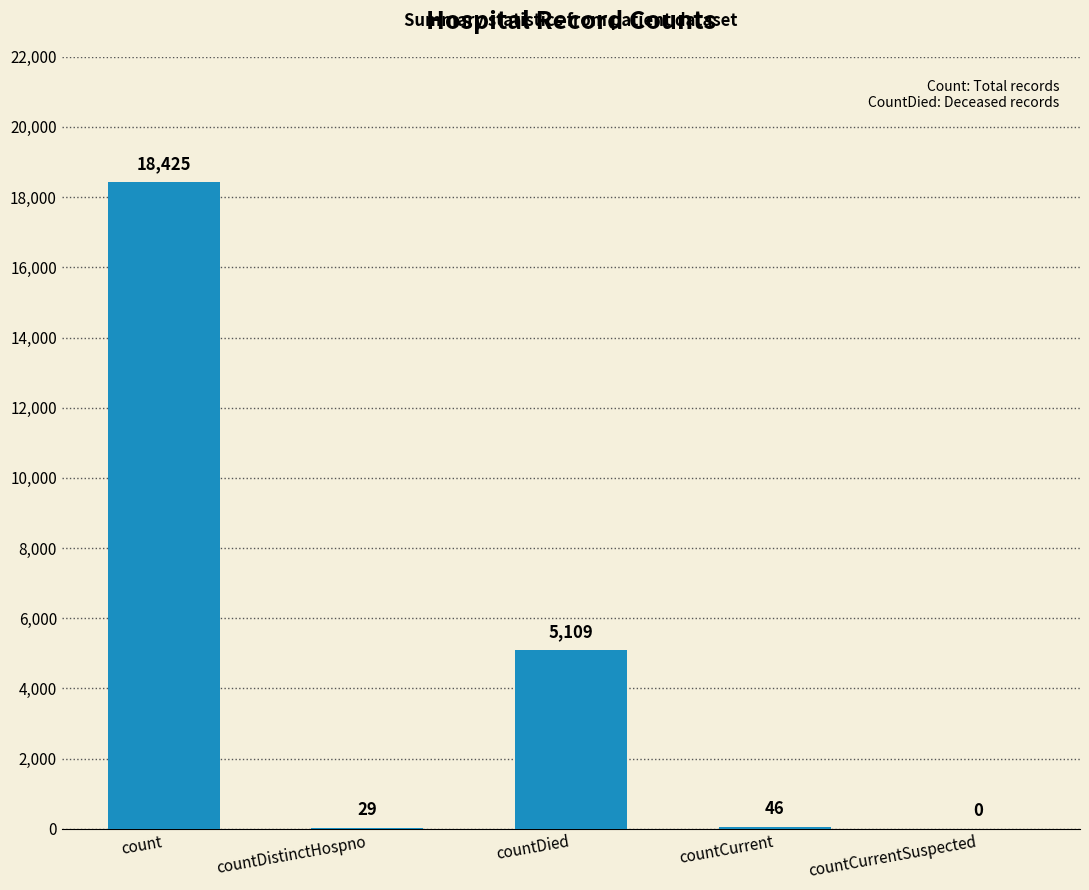

What is the average value?

4722